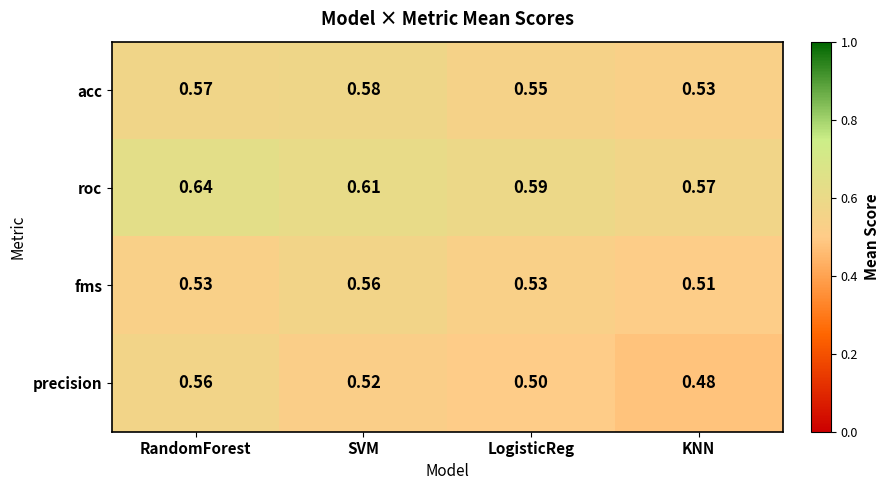

Which label corresponds to the largest value in the chart?

RandomForest